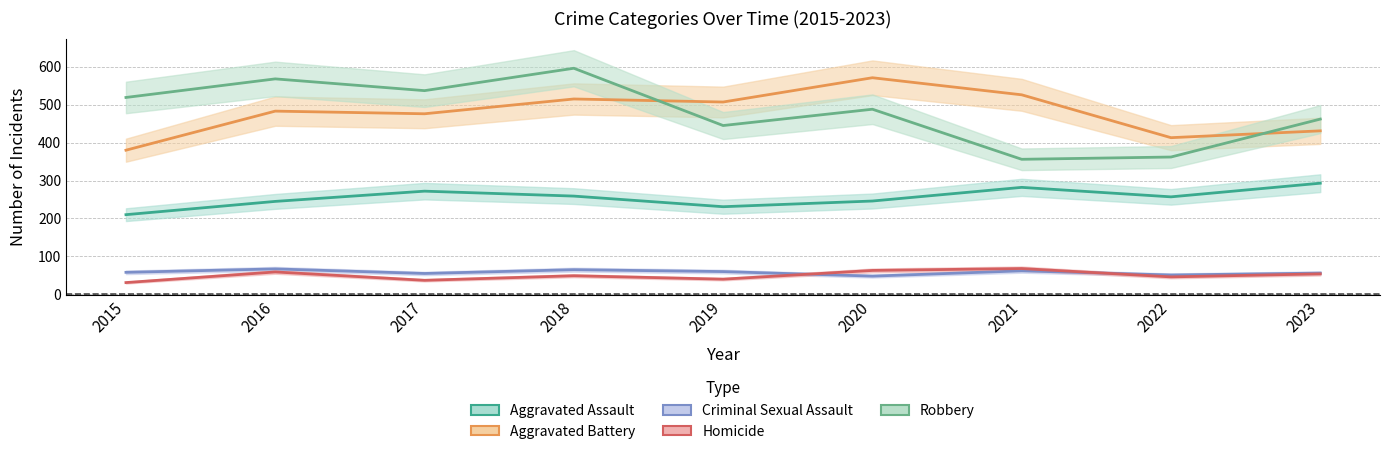

At which label does Criminal Sexual Assault reach its peak?

2016